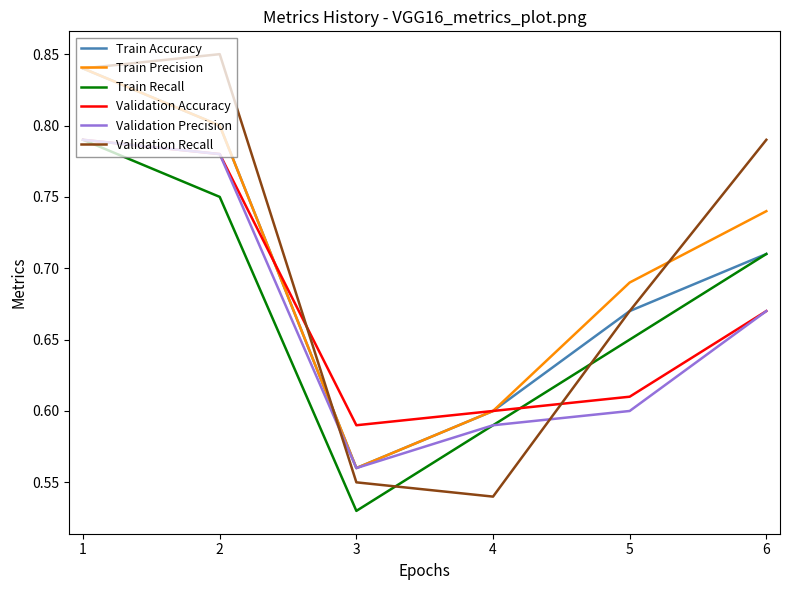

What is the sum of the Validation Precision values at 1 and 6?

1.5